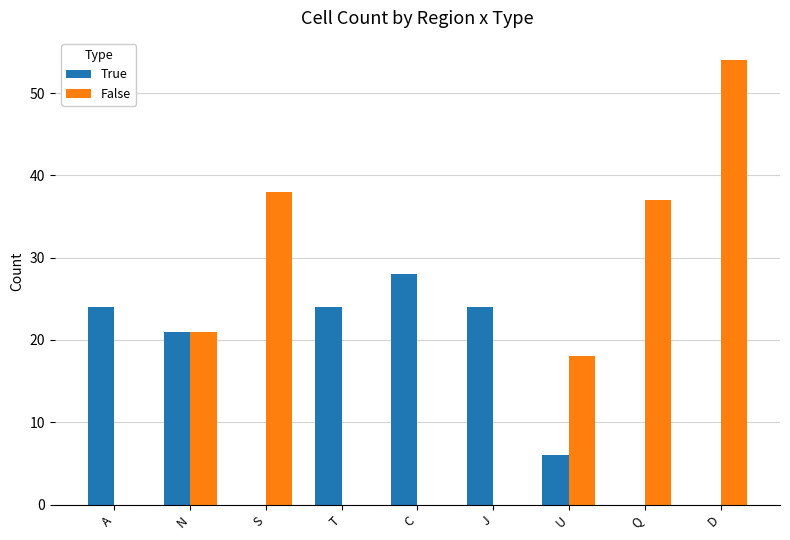

What is the maximum value for True?

28